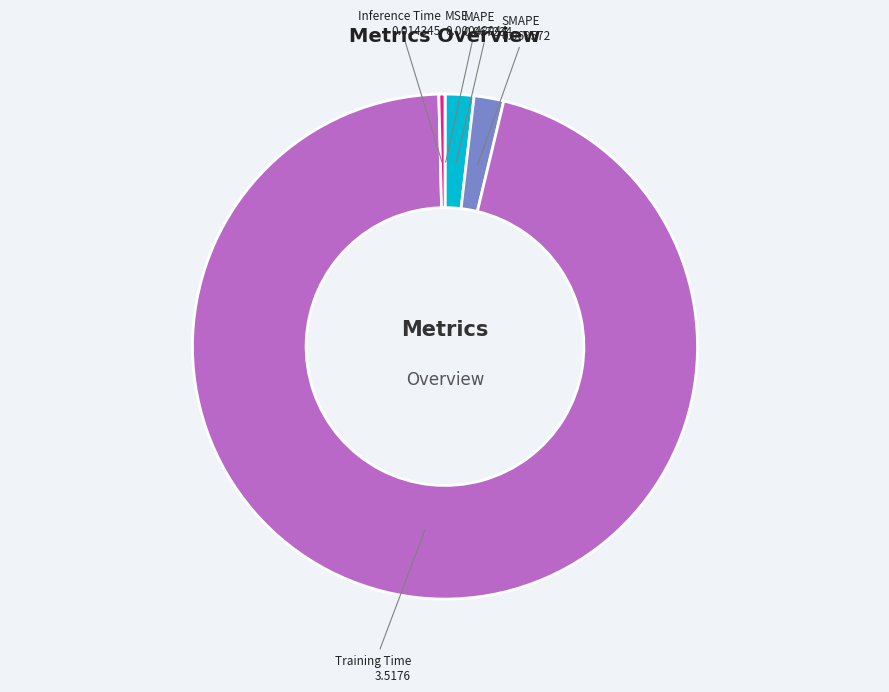

Is it true that Inference Time is 0% of the pie?

True